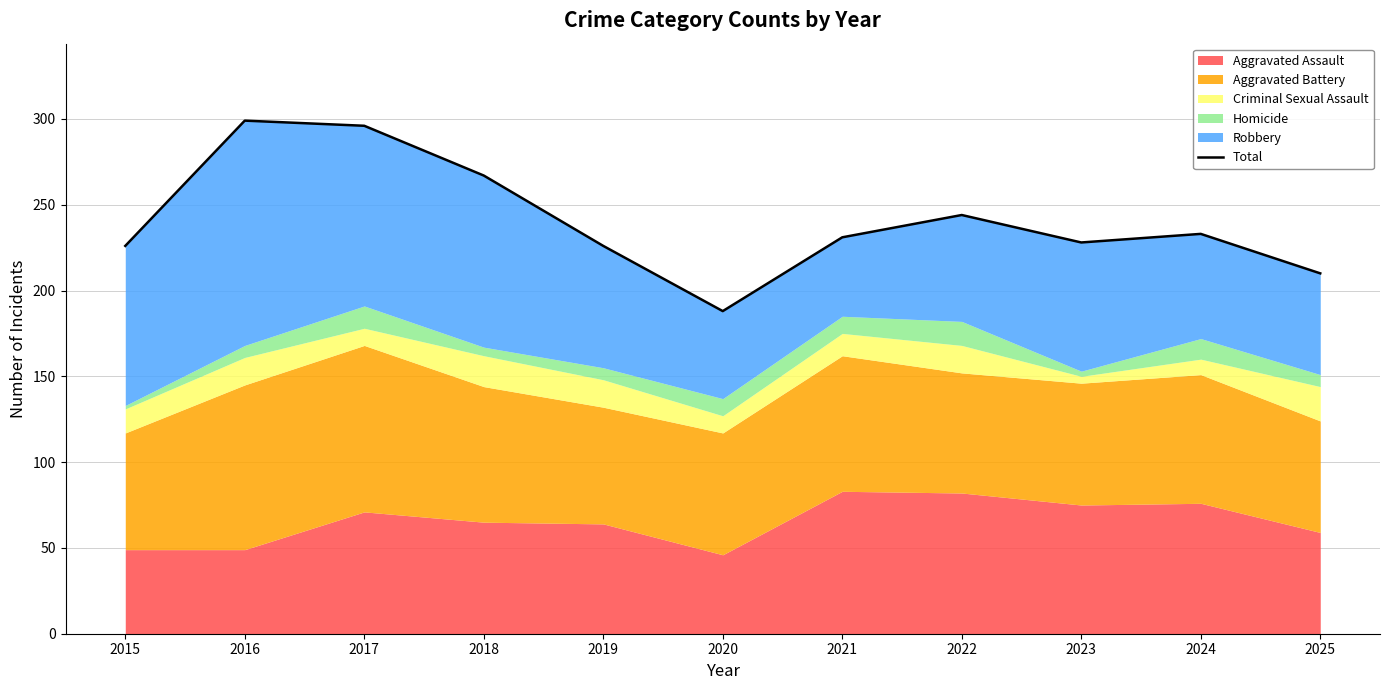

What is the value of the 4th point from the left?

267